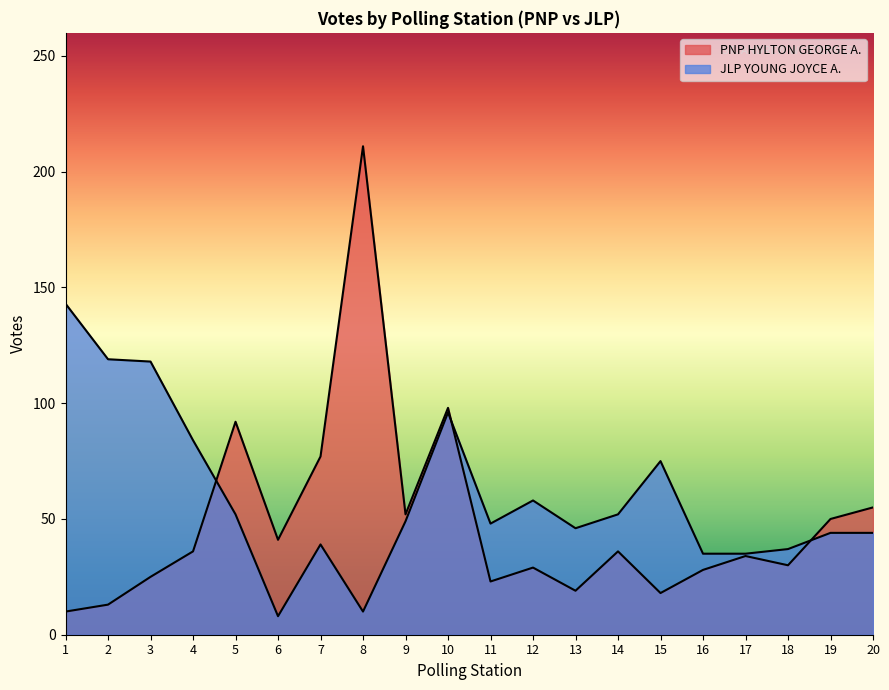

Reading right to left, list all the values displayed in this chart.

PNP HYLTON GEORGE A.: 55	50	30	34	28	18	36	19	29	23	98	52	211	77	41	92	36	25	13	10
JLP YOUNG JOYCE A.: 44	44	37	35	35	75	52	46	58	48	96	49	10	39	8	52	84	118	119	143